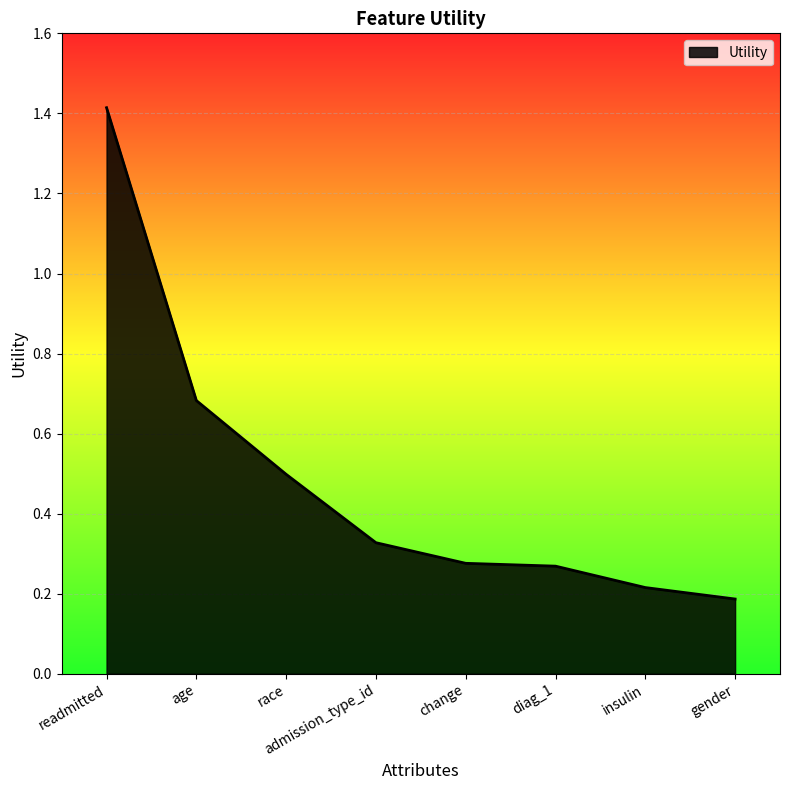

What is the smallest value displayed?

0.2